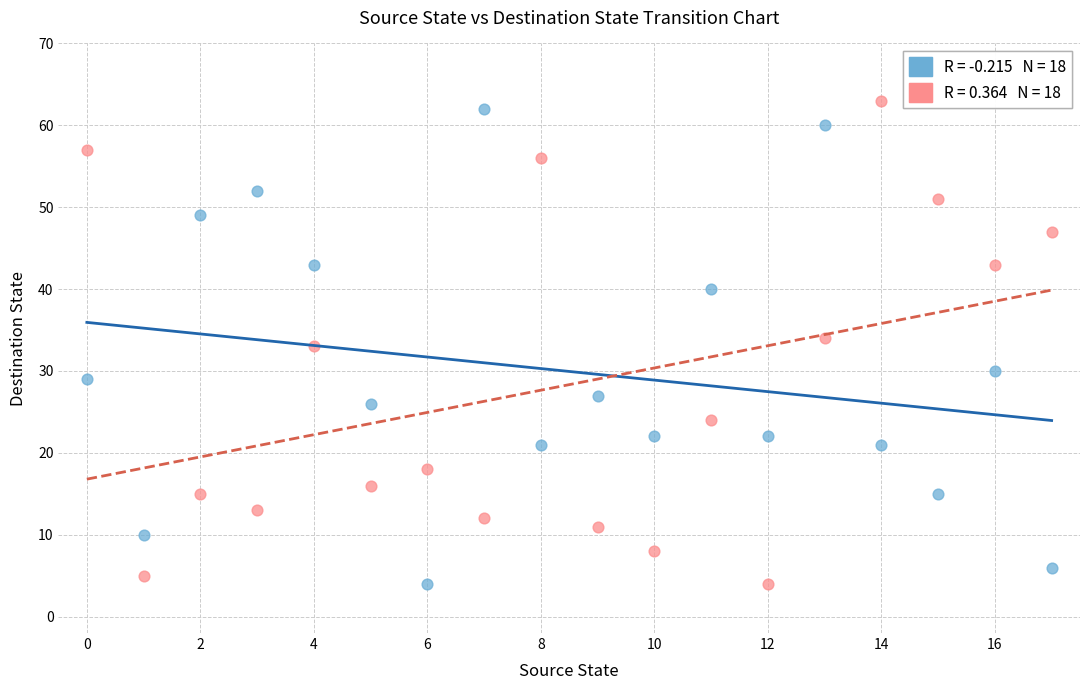

Across all data points, what is the range of Y values (max minus min)?

59